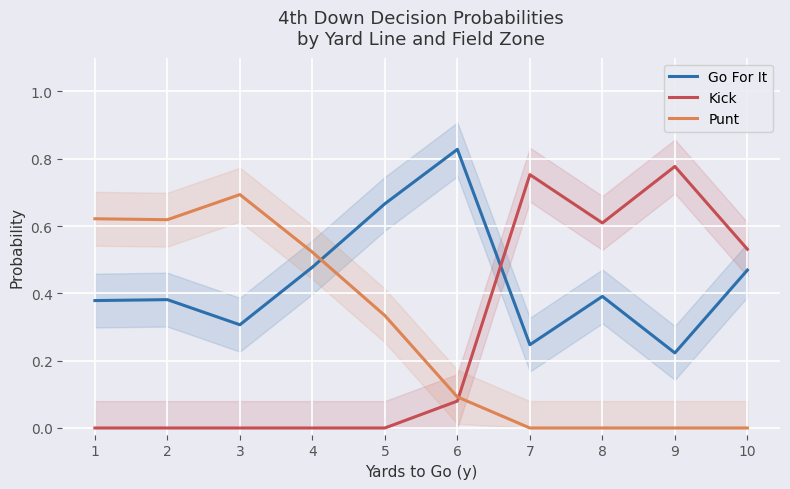

What is the total value across all series at 4?

1.0